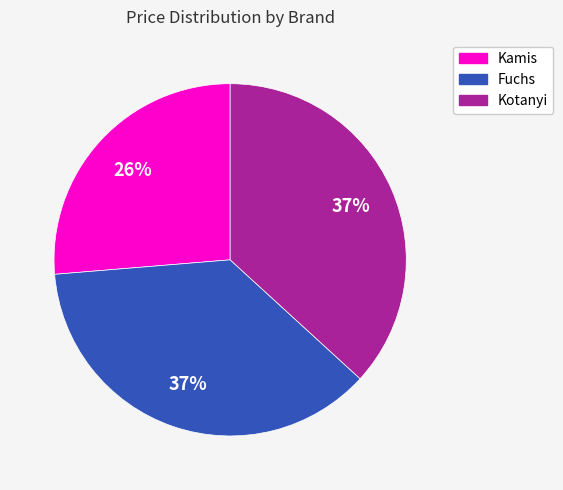

Do Kotanyi and Fuchs together represent more than half of the pie?

Yes